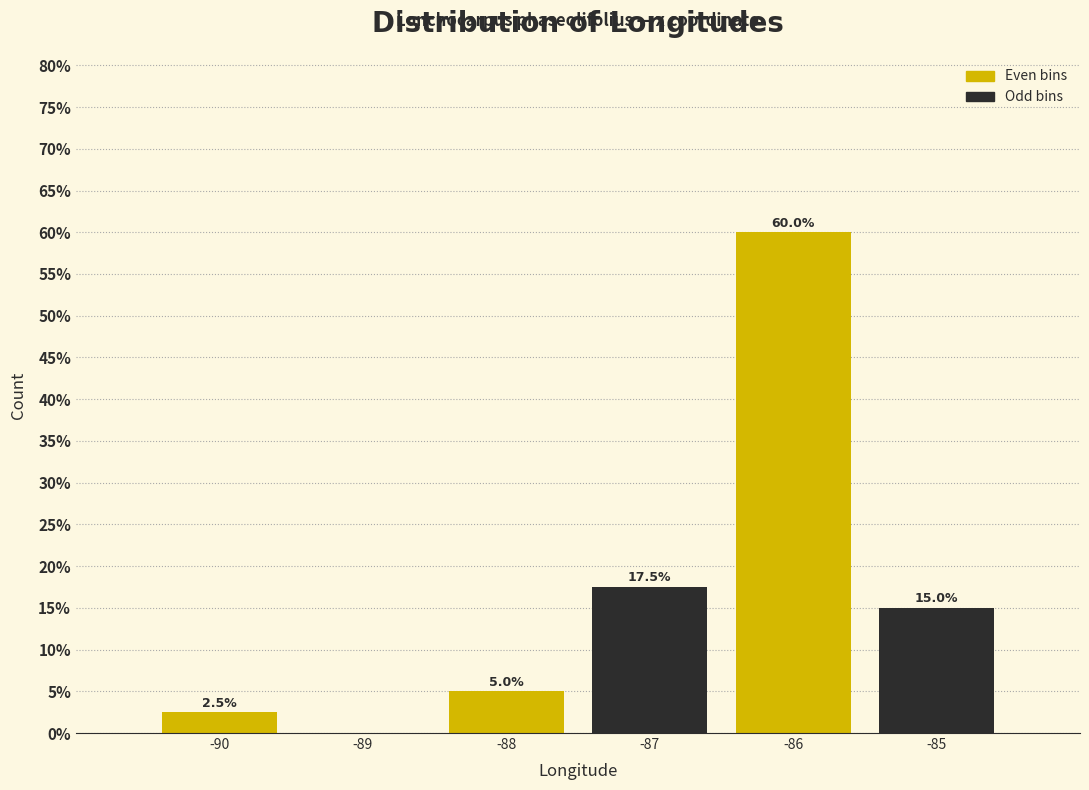

Which range on the x-axis has the tallest bar?

-86.5 to -85.5